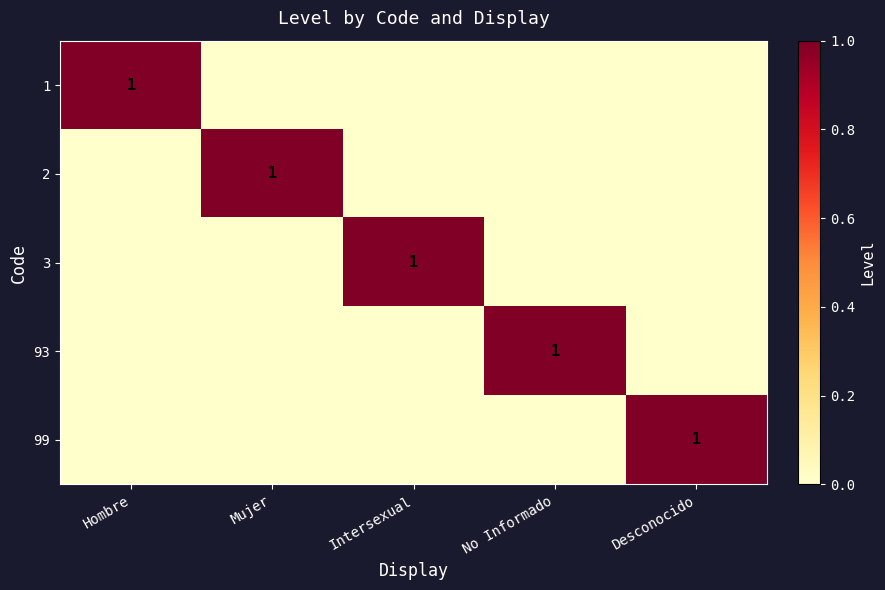

True or false: 3 has a value of 2 at Intersexual.

False